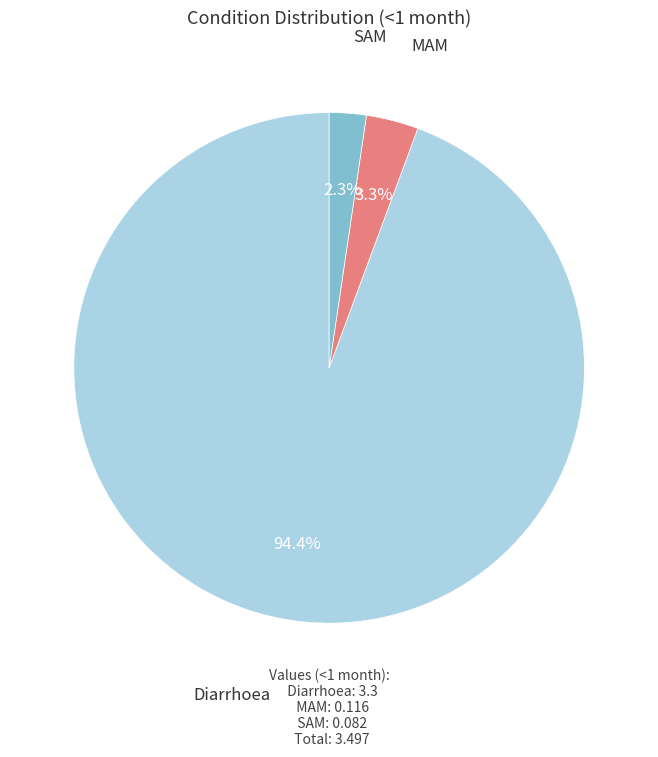

How many slices are in this pie chart?

3